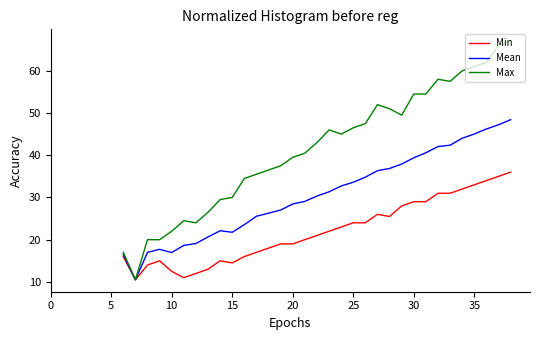

What is the highest value of the Mean series?

48.4